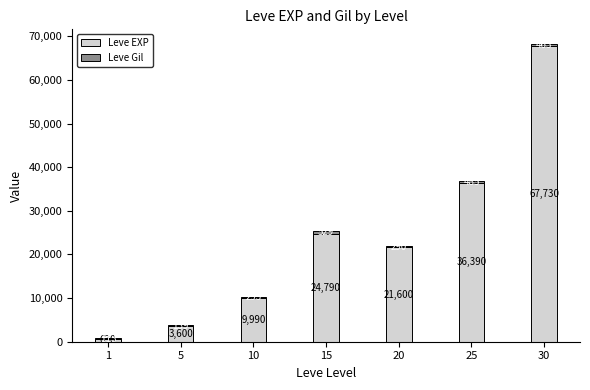

At which category is the sum across all series the highest?

30